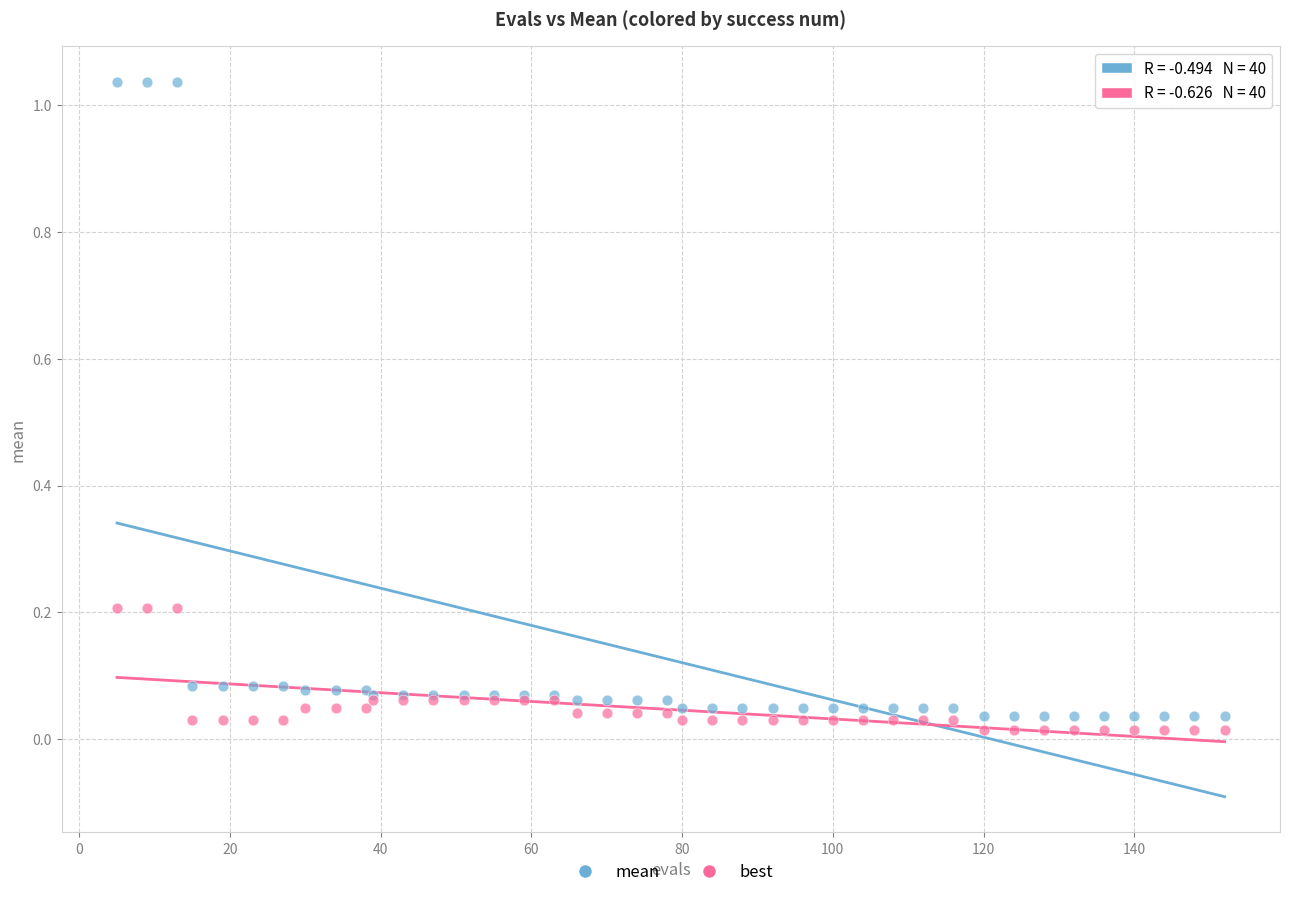

Which series has the widest spread of Y values?

mean